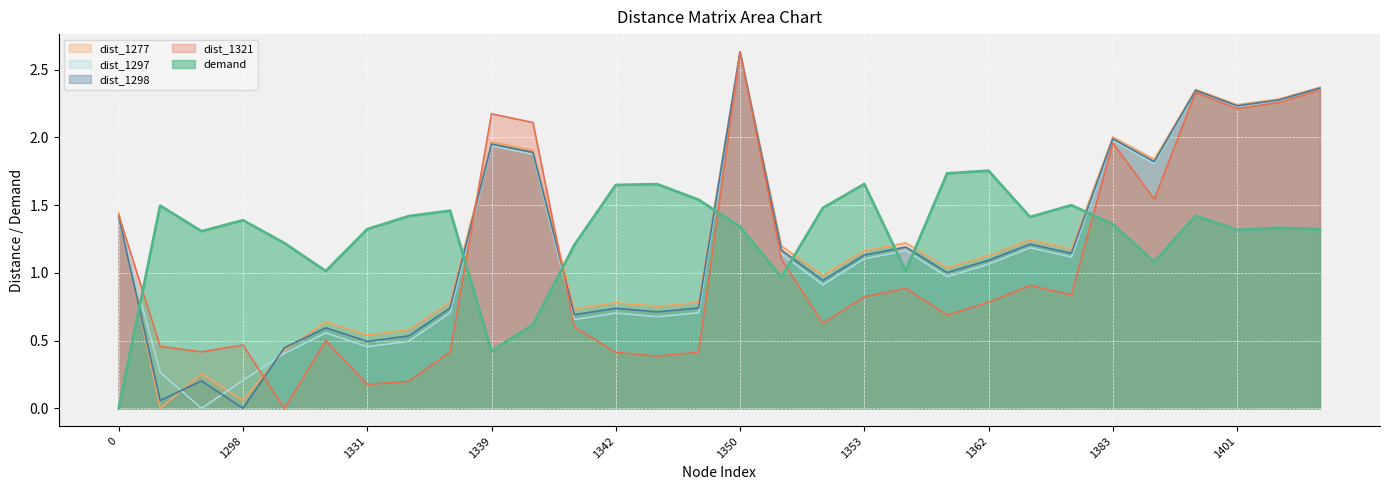

In dist_1297, how many points are higher than both neighbors (excluding endpoints)?

8